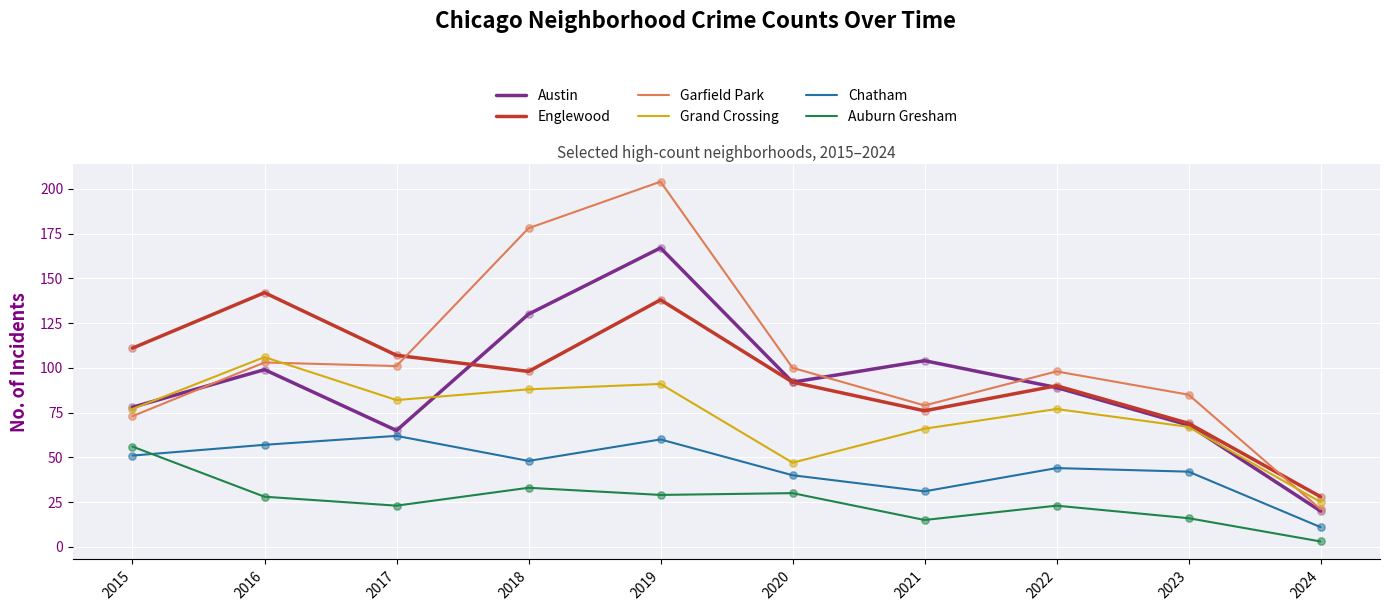

Which series changed the most between 2018 and 2019?

Englewood